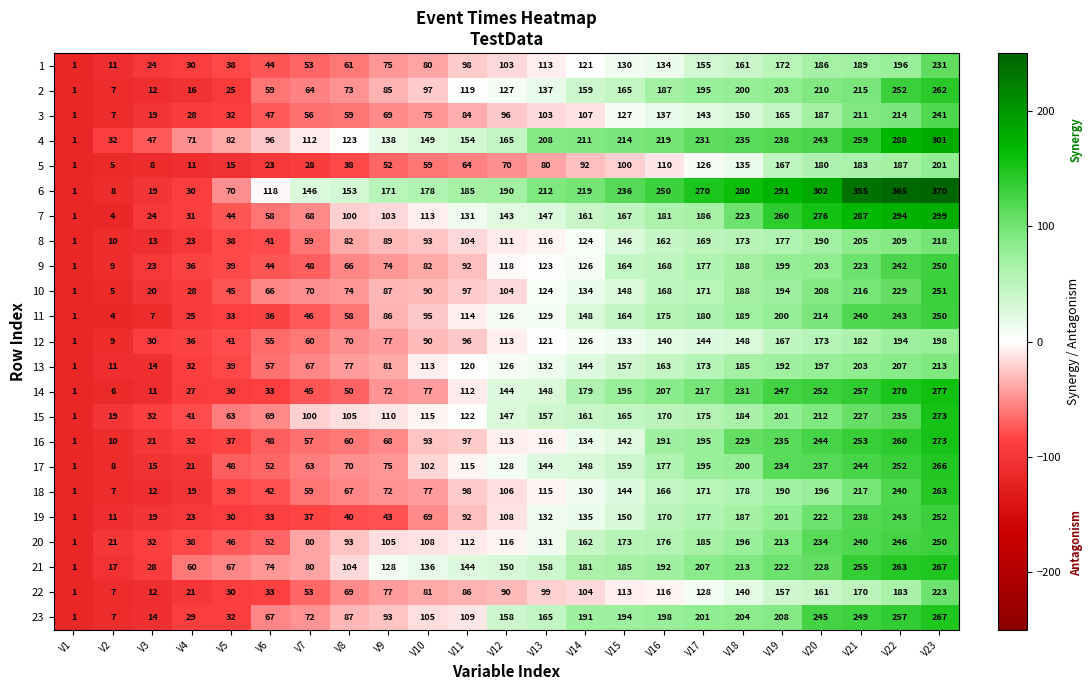

What is the total value across all series at V23?

5896